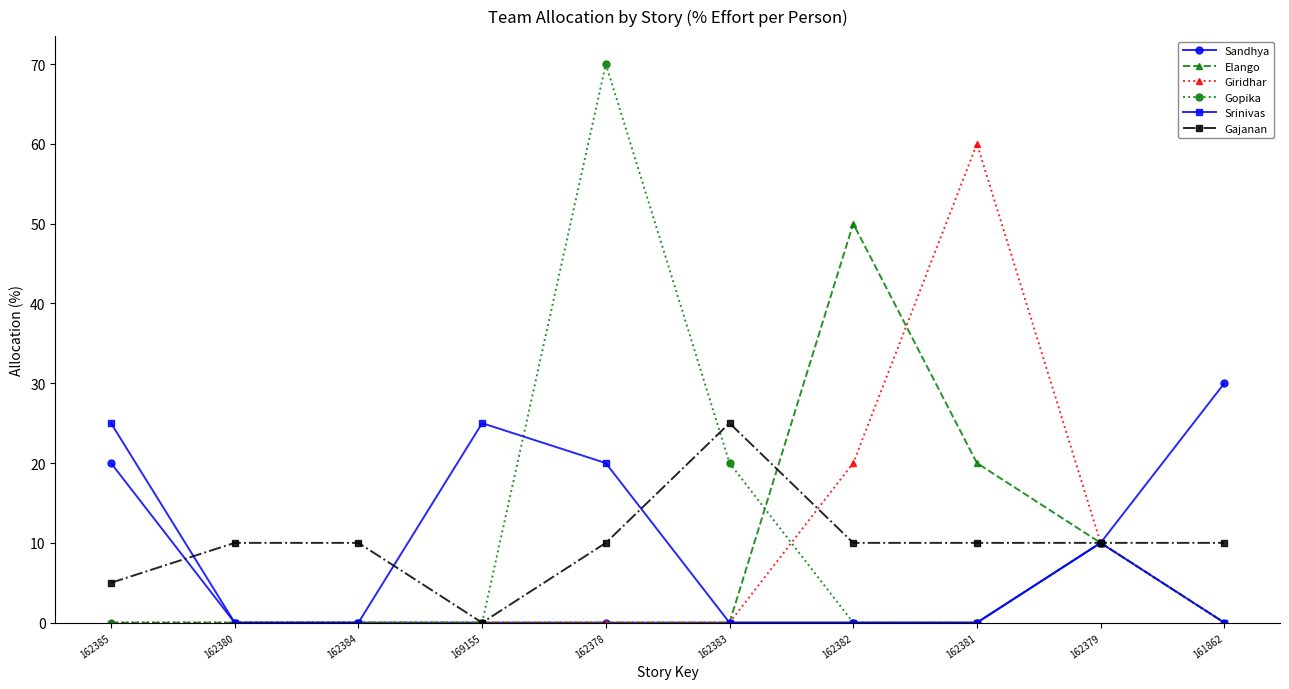

True or false: Sandhya has a value of 0 at 162383.

True